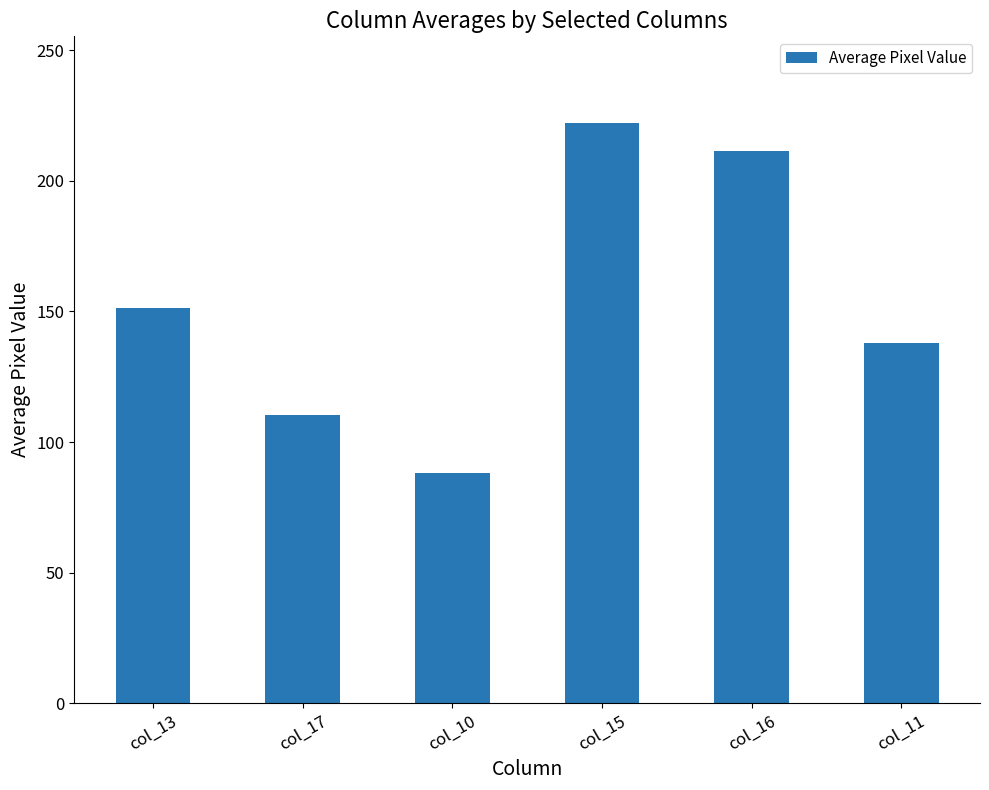

What is the sum of all values?

921.0